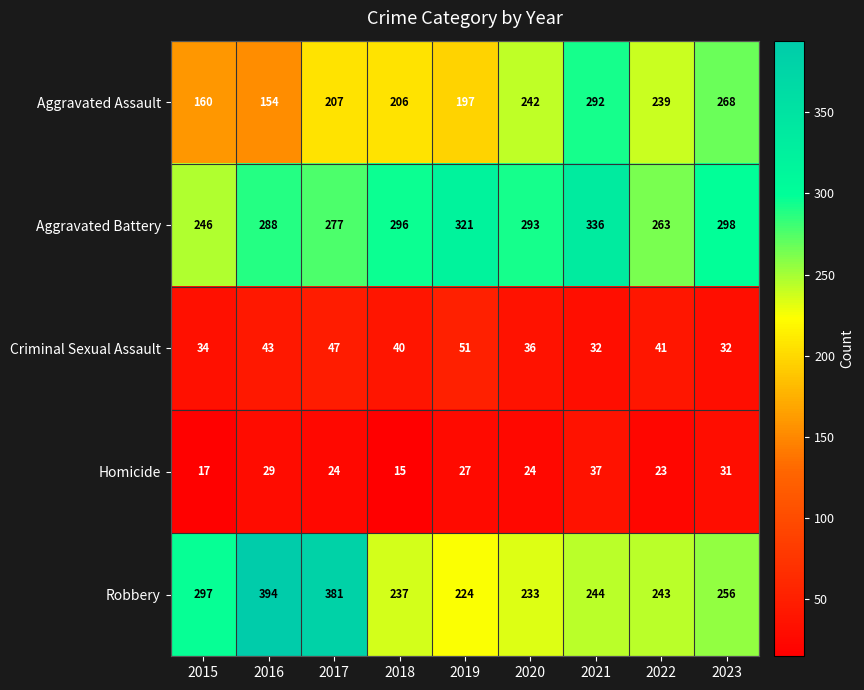

What is the spread (max minus min) of values at 2016?

365